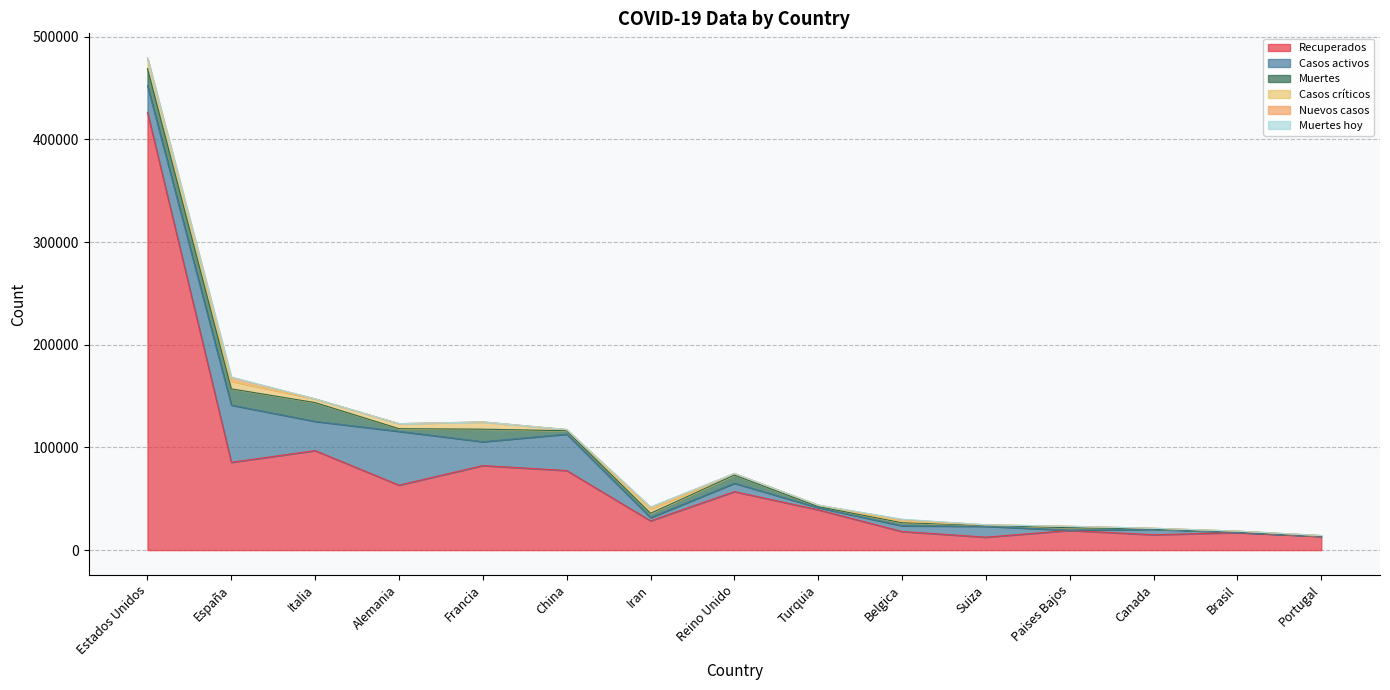

At which label does Muertes hoy reach its peak?

Belgica